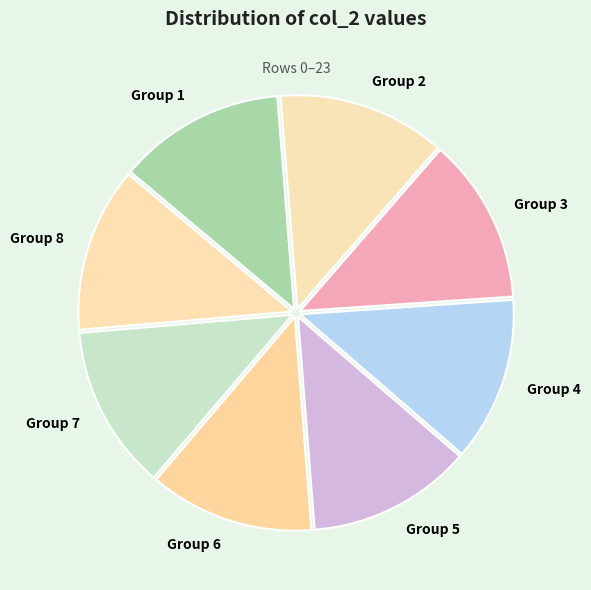

Does any single category account for the majority?

No